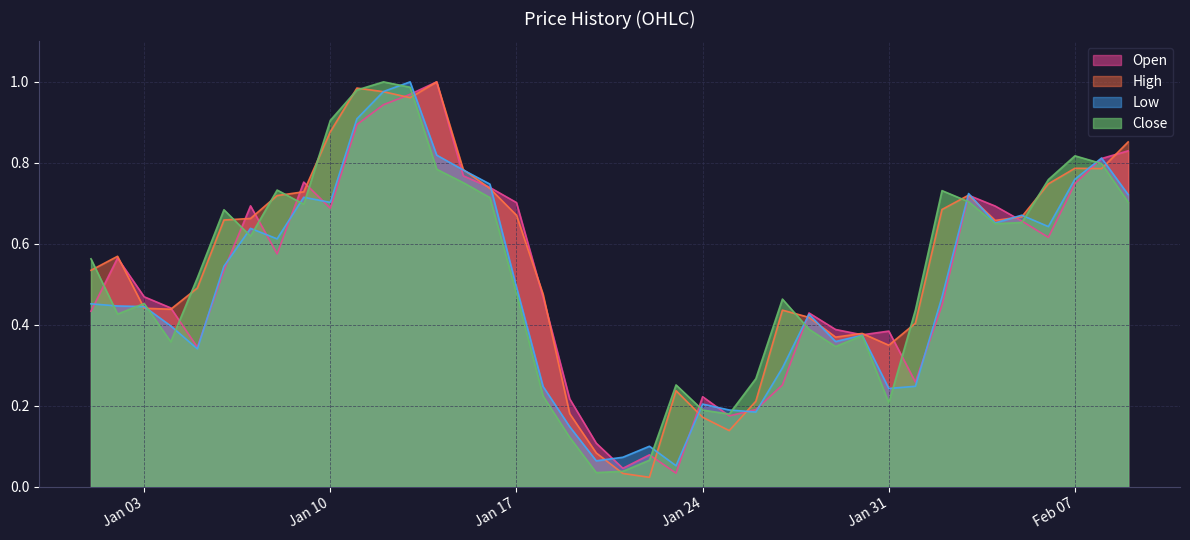

Is it true that Close equals 0.3 at Jan 31?

False